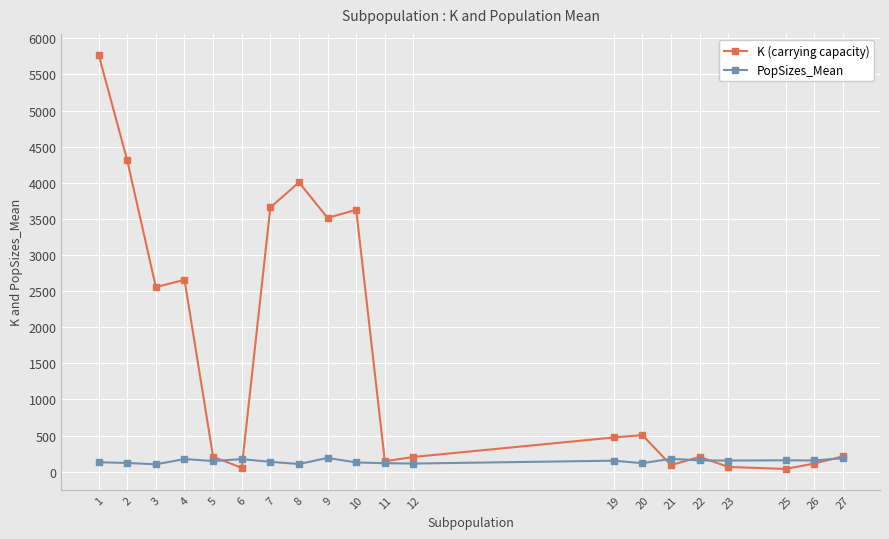

What is the value of the PopSizes_Mean point at the 18th from the left?

156.8